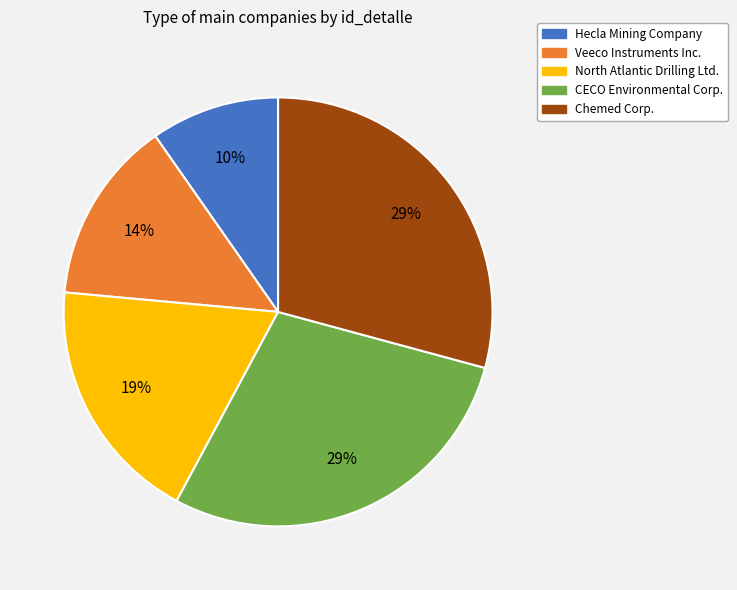

Count the number of slices in the pie.

5